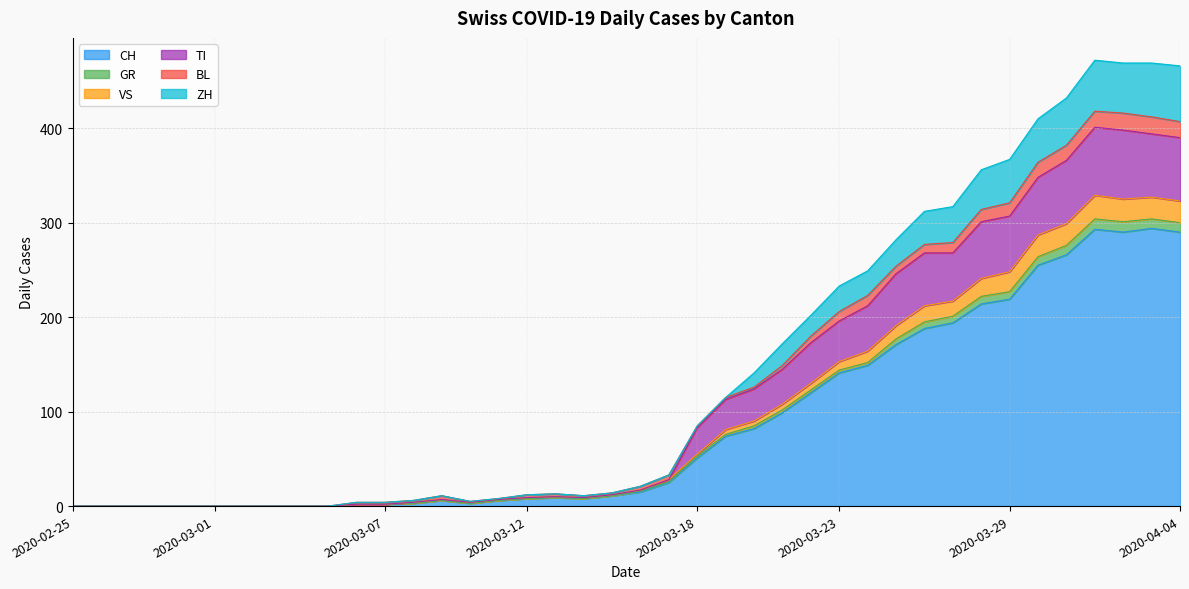

What is the difference between the highest and lowest values at 2020-03-23?

92